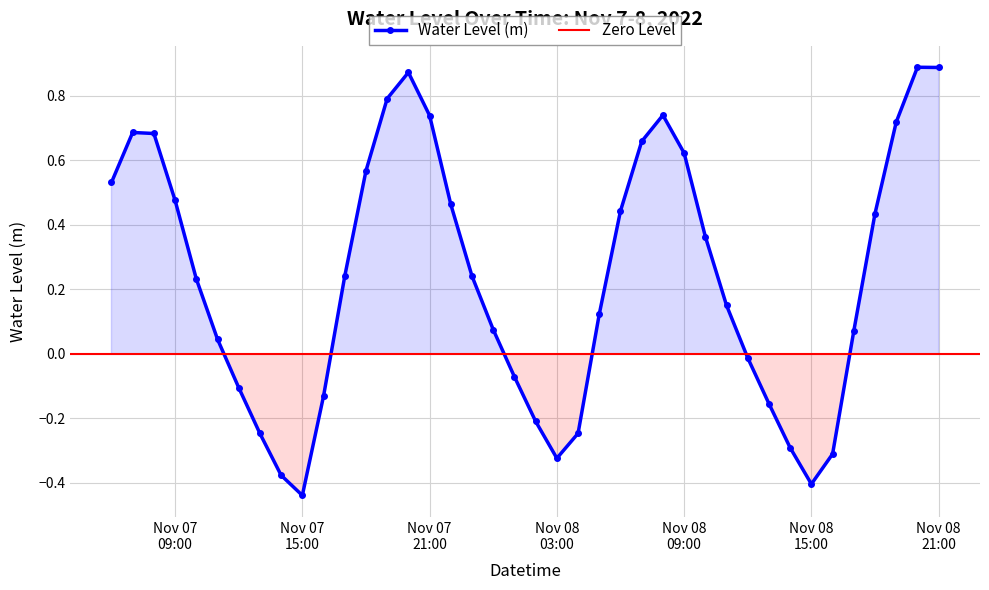

How many interior local valleys does the Water Level (m) series have?

3